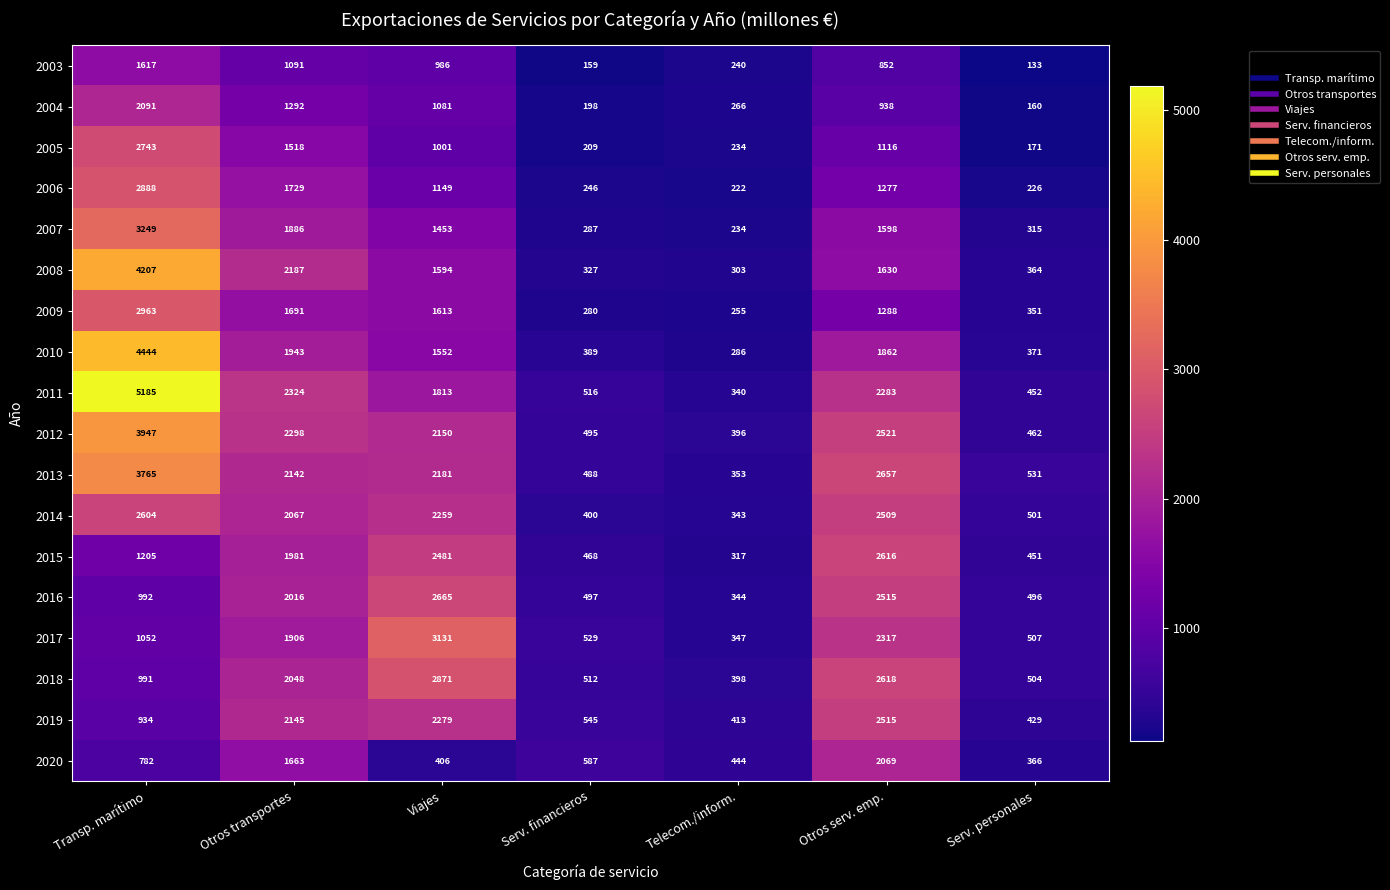

What is the average value of the 2010 series?

1550